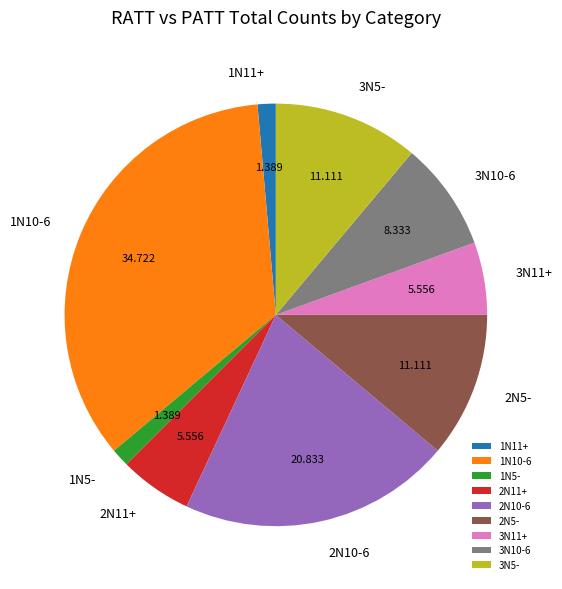

Is the sum of 1N5- and 2N11+ greater than half?

No